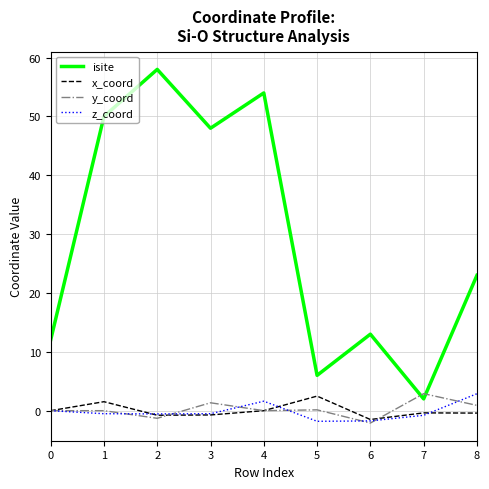

Count the z_coord values in the range 0 to 1.

1